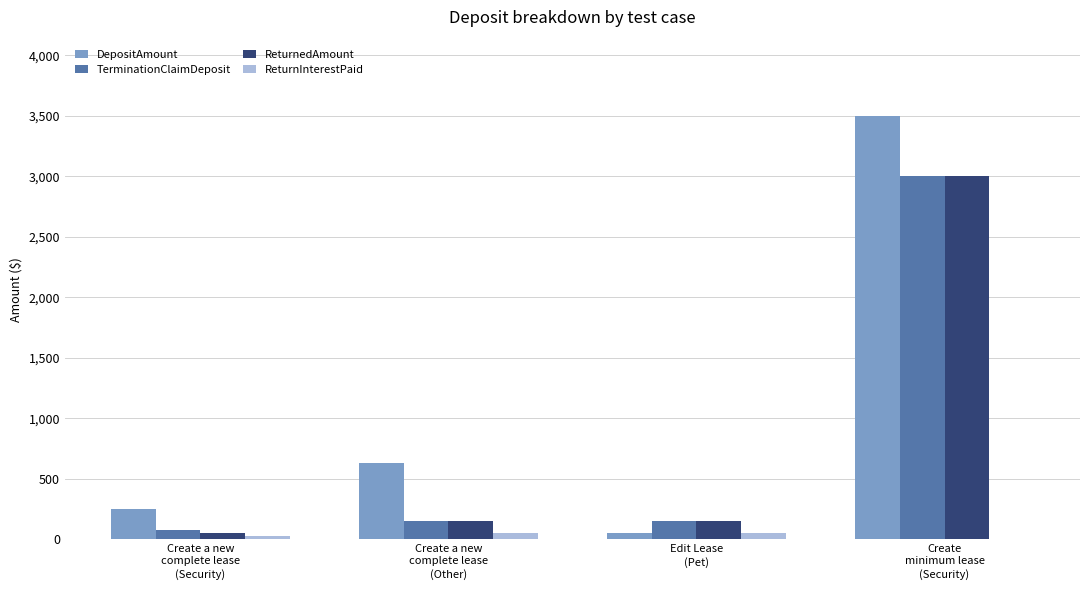

Which series has the largest total across all categories?

DepositAmount